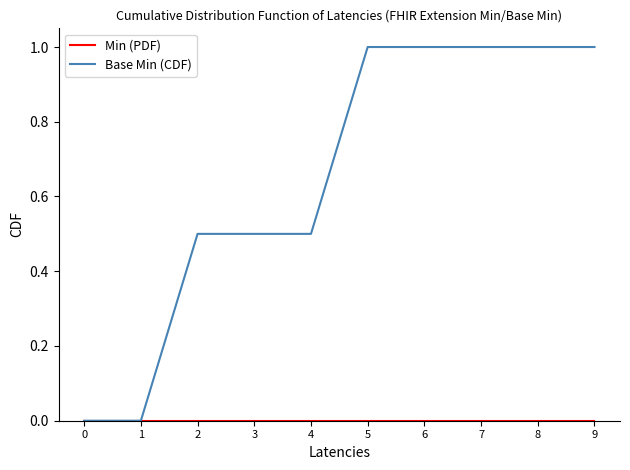

What is the maximum value shown in the chart?

1.0